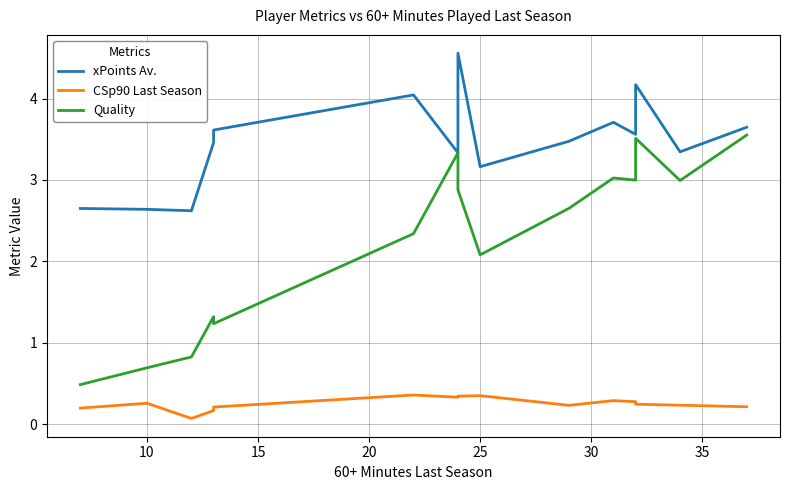

In CSp90 Last Season, how many points are lower than both neighbors (excluding endpoints)?

3